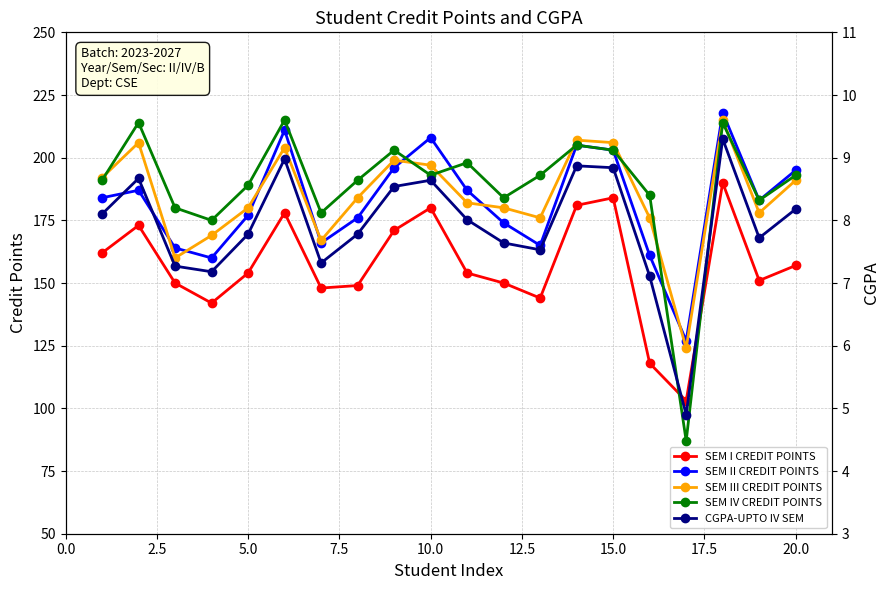

What are all the series names shown in the legend?

SEM I CREDIT POINTS, SEM II CREDIT POINTS, SEM III CREDIT POINTS, SEM IV CREDIT POINTS, CGPA-UPTO IV SEM